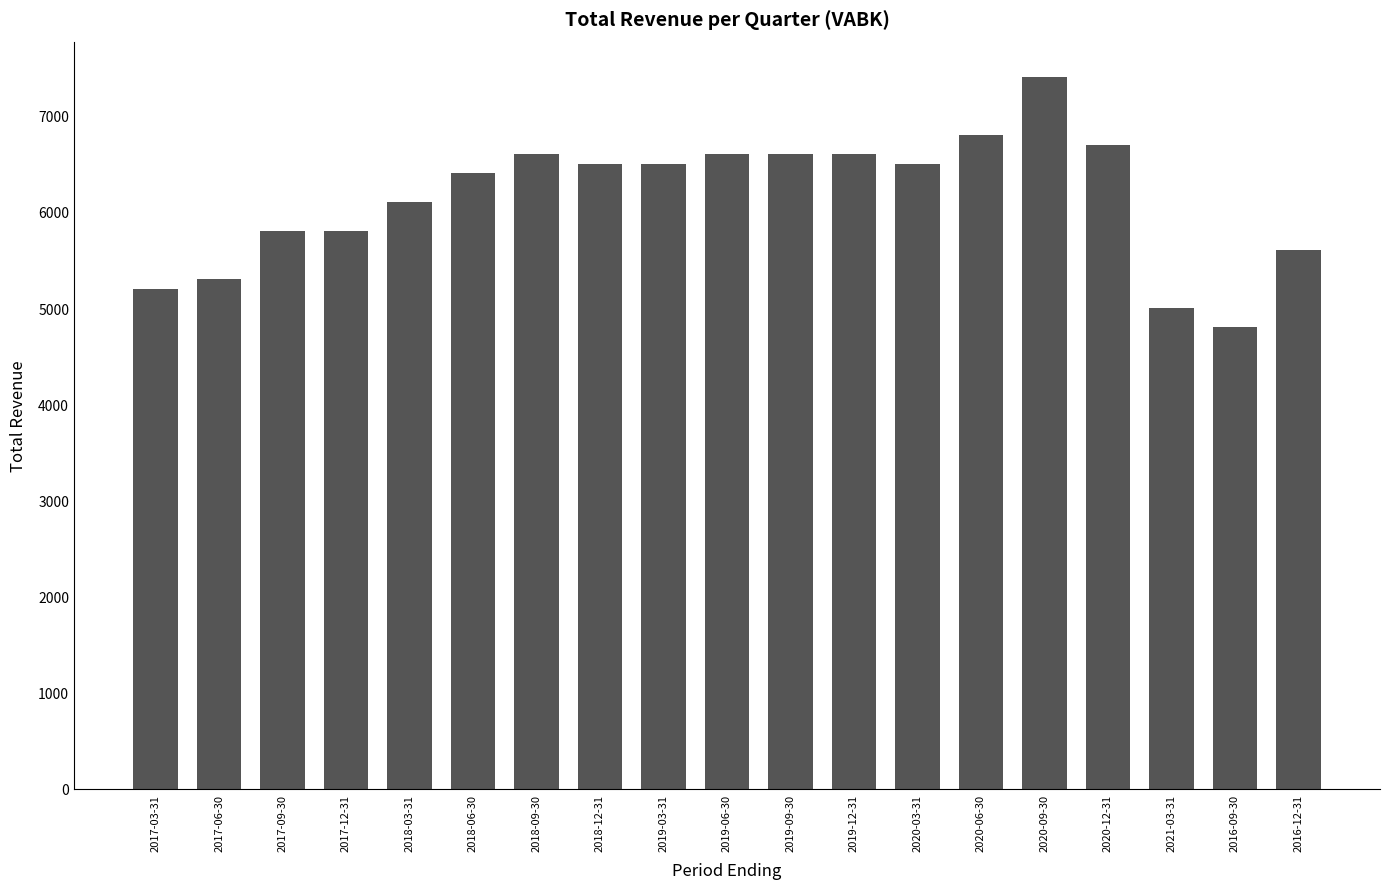

What is the sum of the values at 2019-03-31 and 2017-12-31?

12300